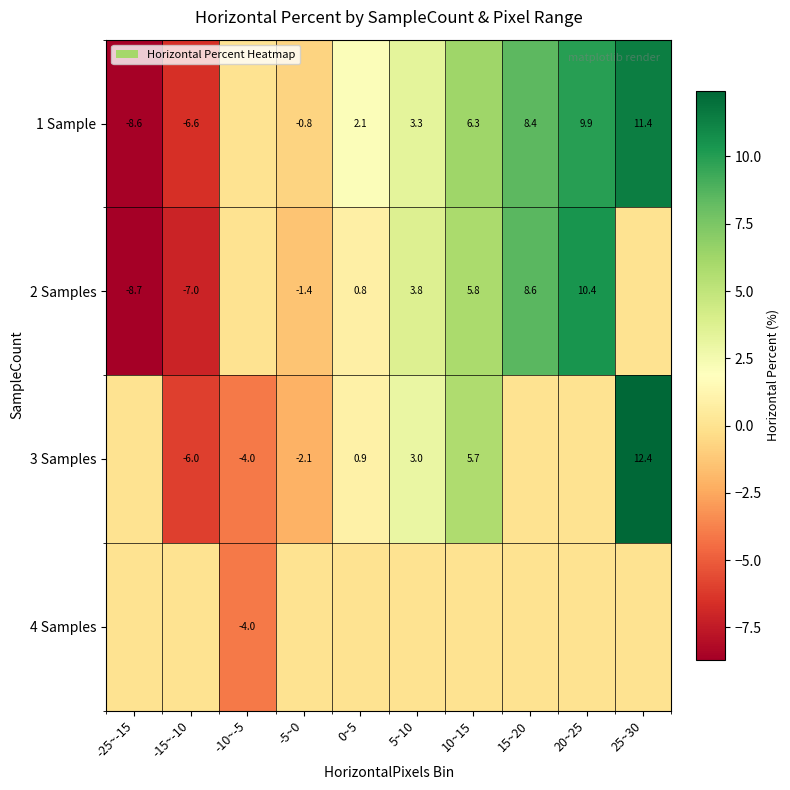

The value of 2 Samples at 5~10 is 5.6. True or false?

False